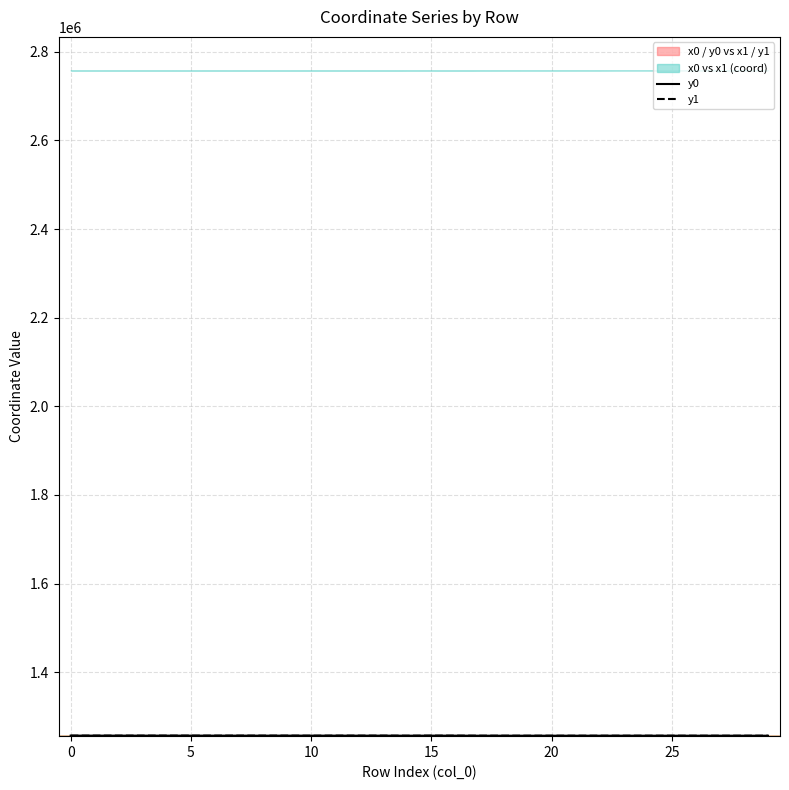

Which category has the lowest value across all series?

19